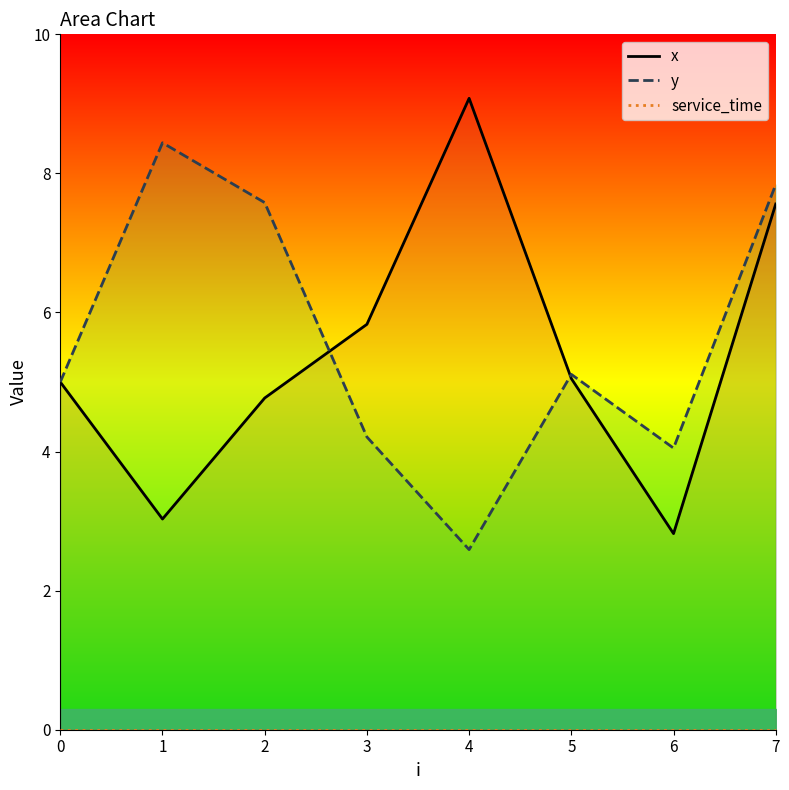

Rank the series at 6 from highest to lowest value.

y_line, x_line, service_time_line